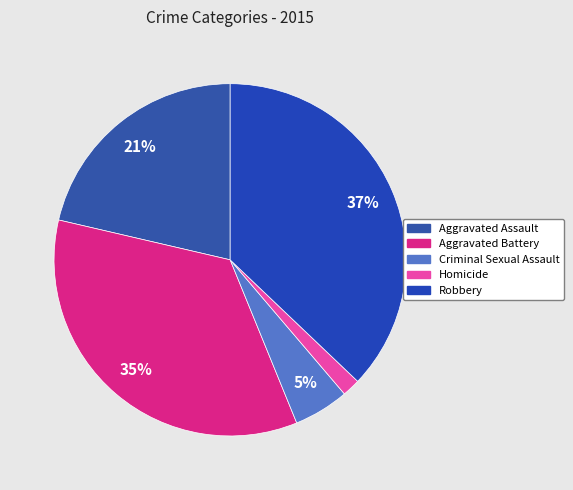

How many slices are in this pie chart?

5